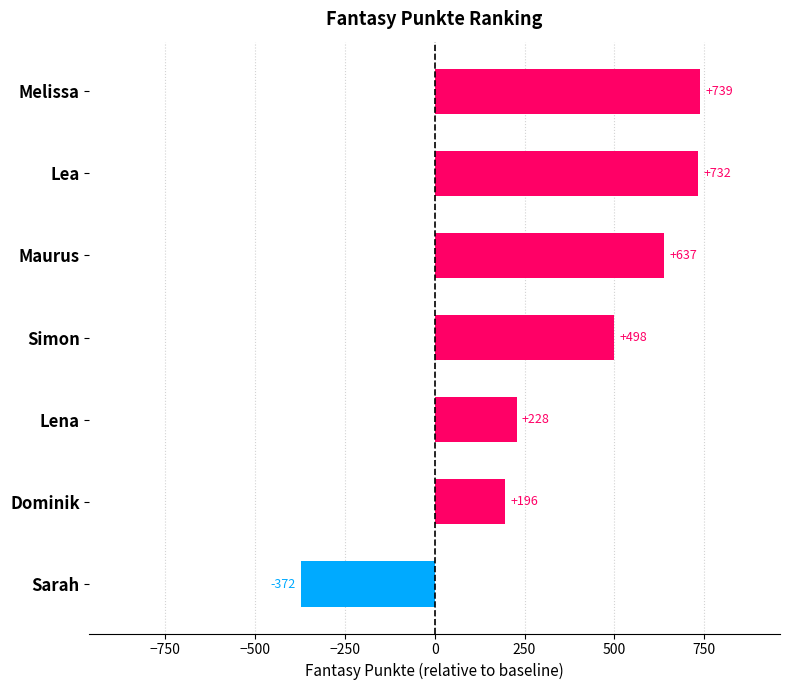

Reading top to bottom, extract all data points from this chart.

739	732	637	498	228	196	-372